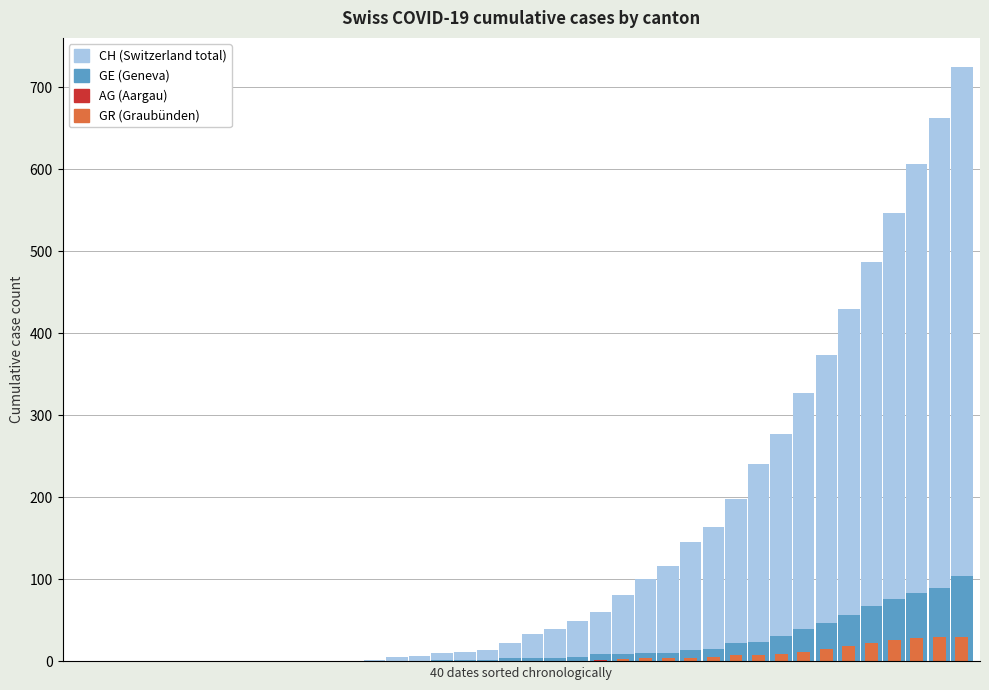

How many positive values does the GR (Graubünden) series have?

17